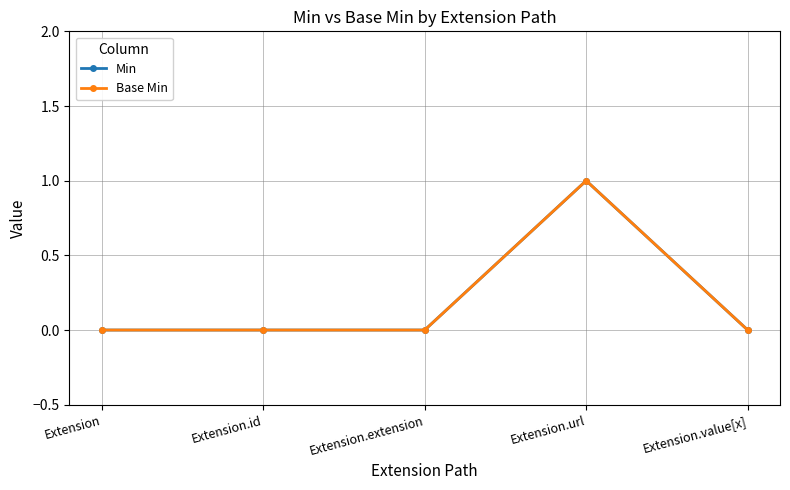

Which series has the largest range (max minus min)?

Min